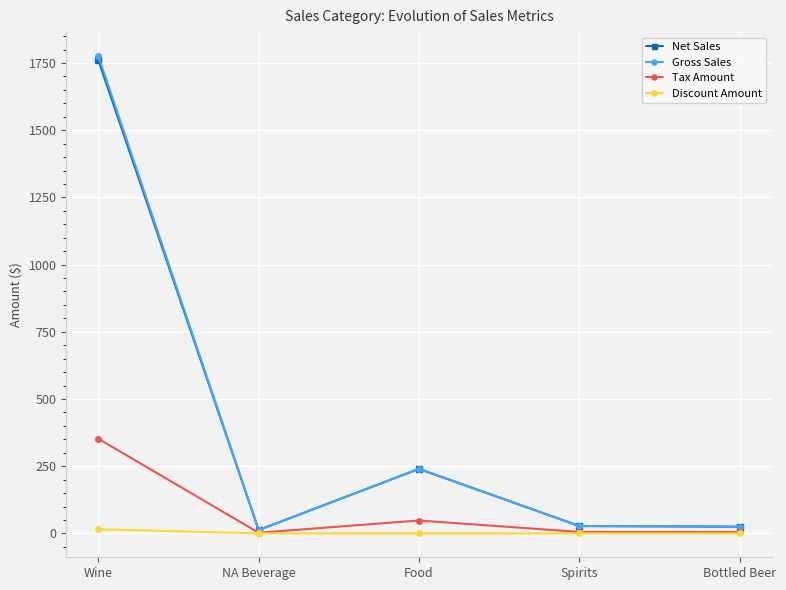

How many data points in Tax Amount are less than 5?

1